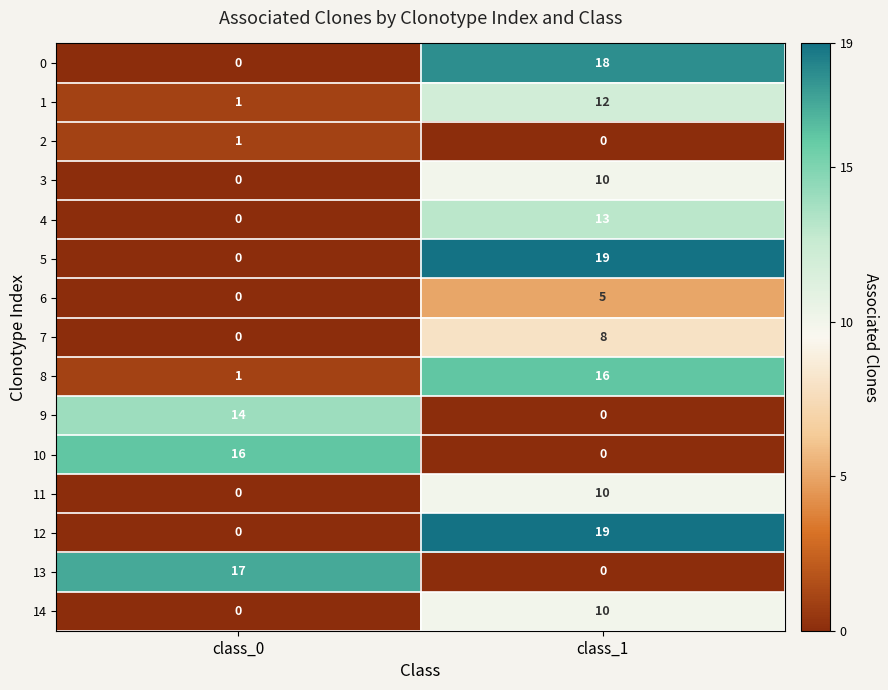

At how many categories does at least one series exceed 7?

2